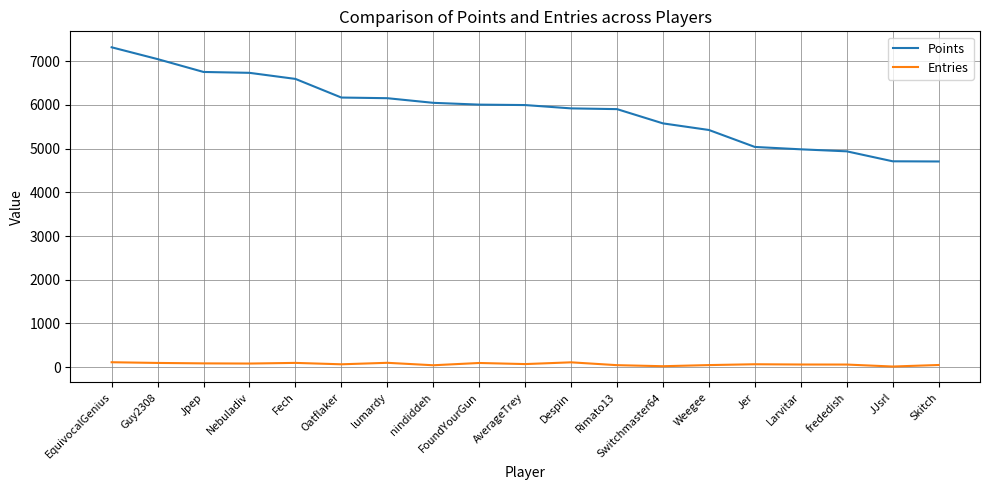

What is the difference between the Entries values at Guy2308 and Larvitar?

36